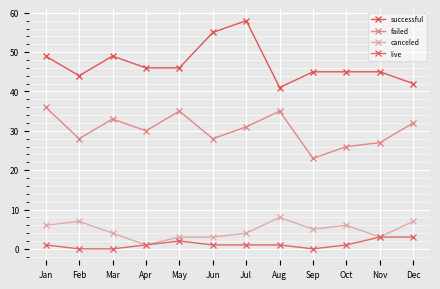

Reading left to right, what are all the values shown in this chart?

successful: 49	44	49	46	46	55	58	41	45	45	45	42
failed: 36	28	33	30	35	28	31	35	23	26	27	32
canceled: 6	7	4	1	3	3	4	8	5	6	3	7
live: 1	0	0	1	2	1	1	1	0	1	3	3